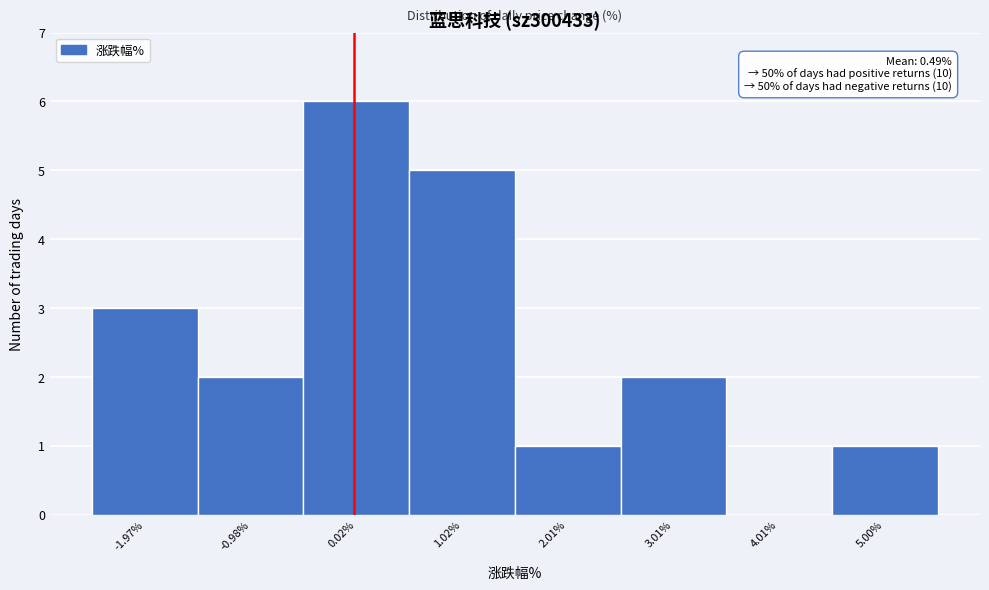

Over which range of the x-axis is the bar tallest?

-0.5 to 0.5